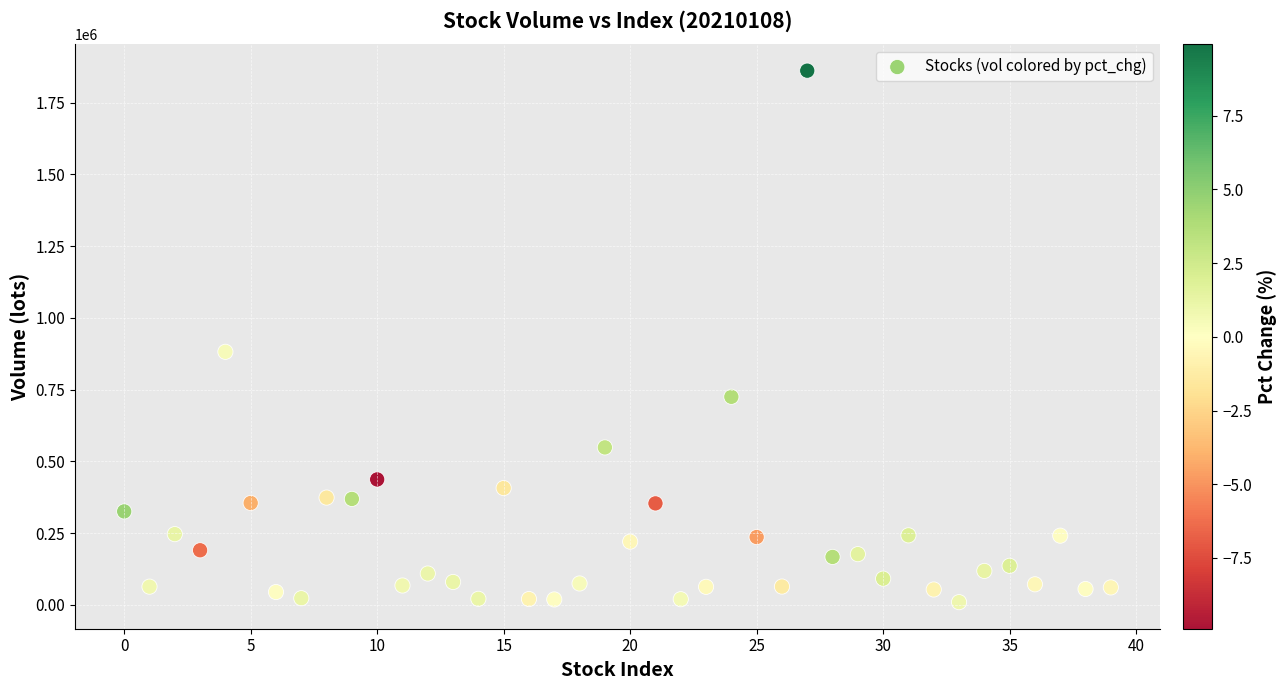

What Y value in the scatter plot is closest to 935768?

882067.0